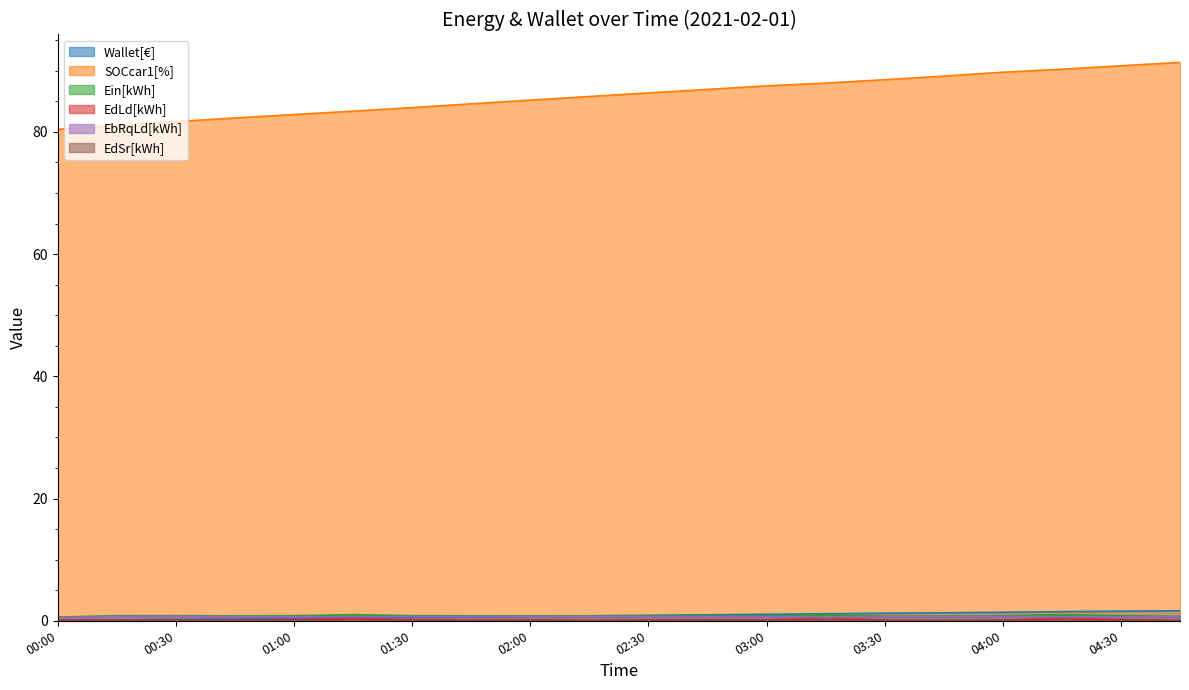

What is the greatest value displayed?

91.4